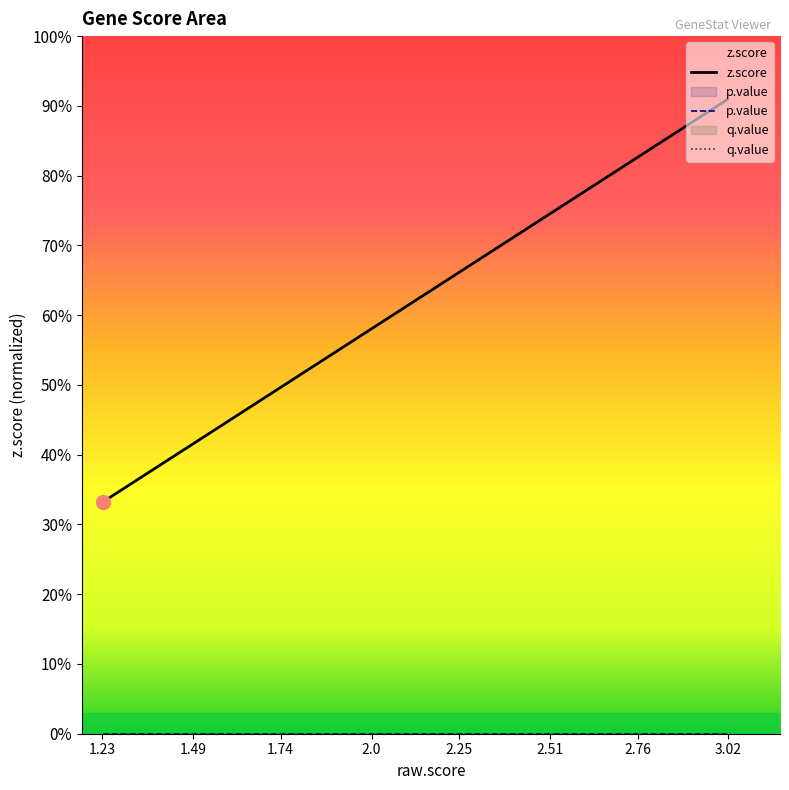

How many categories are shown in the chart?

40